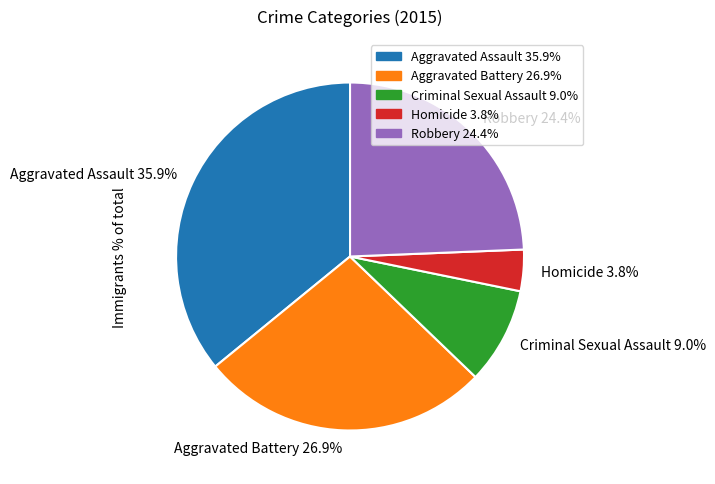

What portion of the pie excludes Robbery?

75.6%